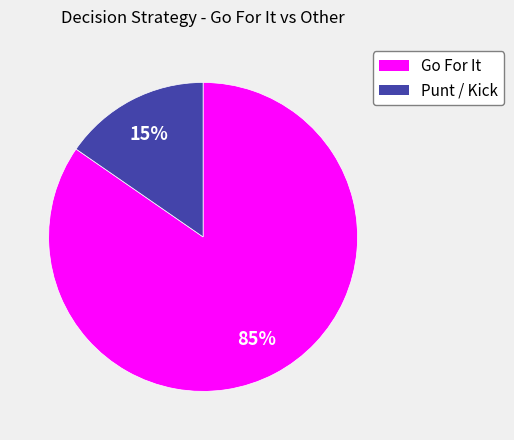

Is the sum of Punt / Kick and Go For It greater than half?

Yes